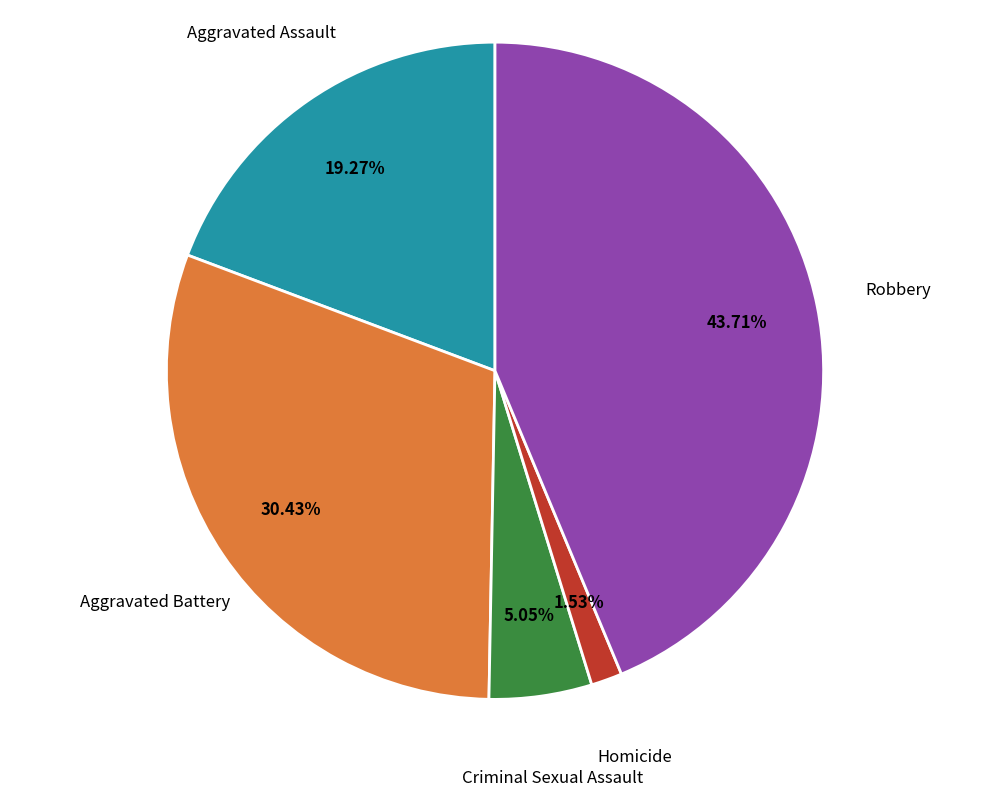

Does any single category account for the majority?

No